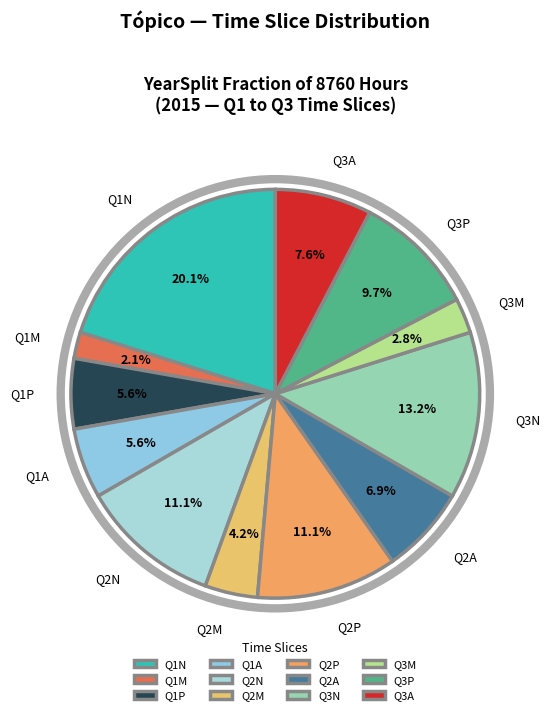

To the nearest percent, what is the difference between the Q2P and Q1A slice percentages?

6%